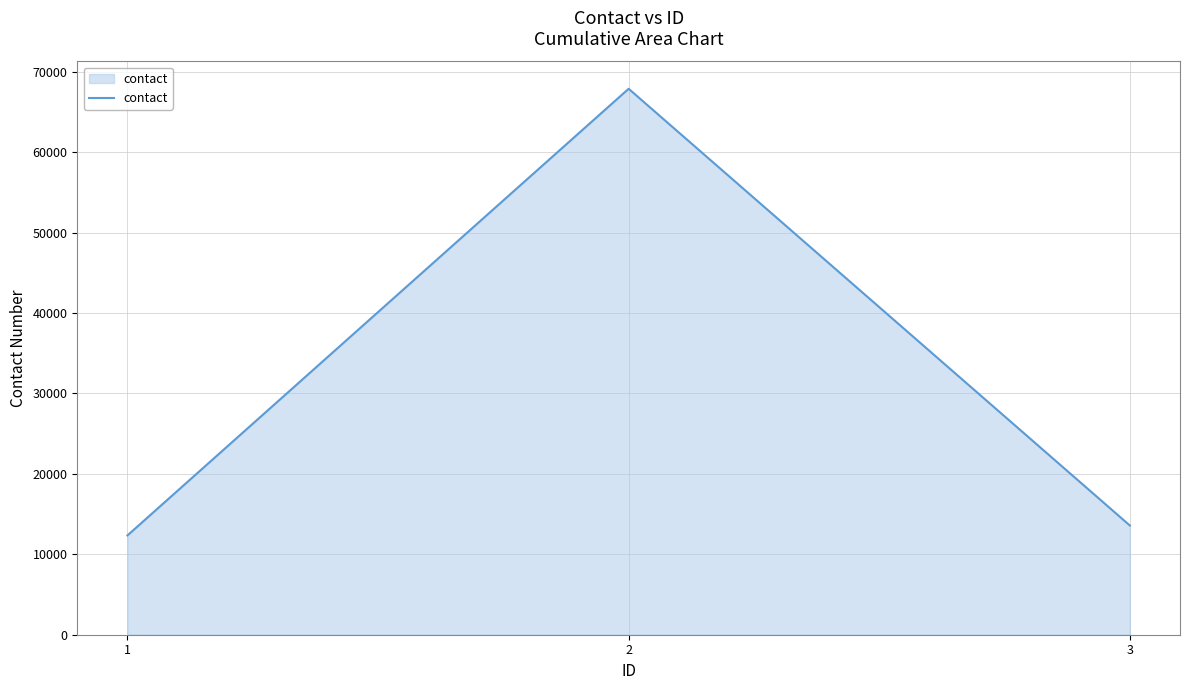

Is it true that the value at 3 is 23935?

False